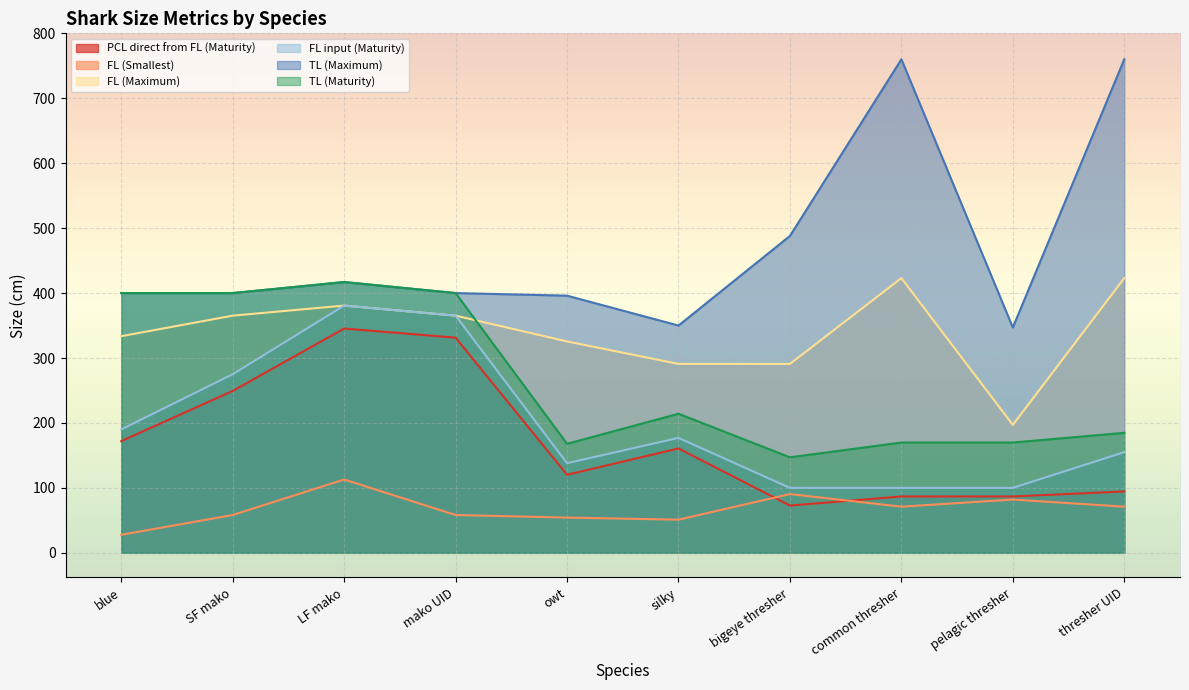

At which label does FL input (Maturity) first exceed 177?

blue